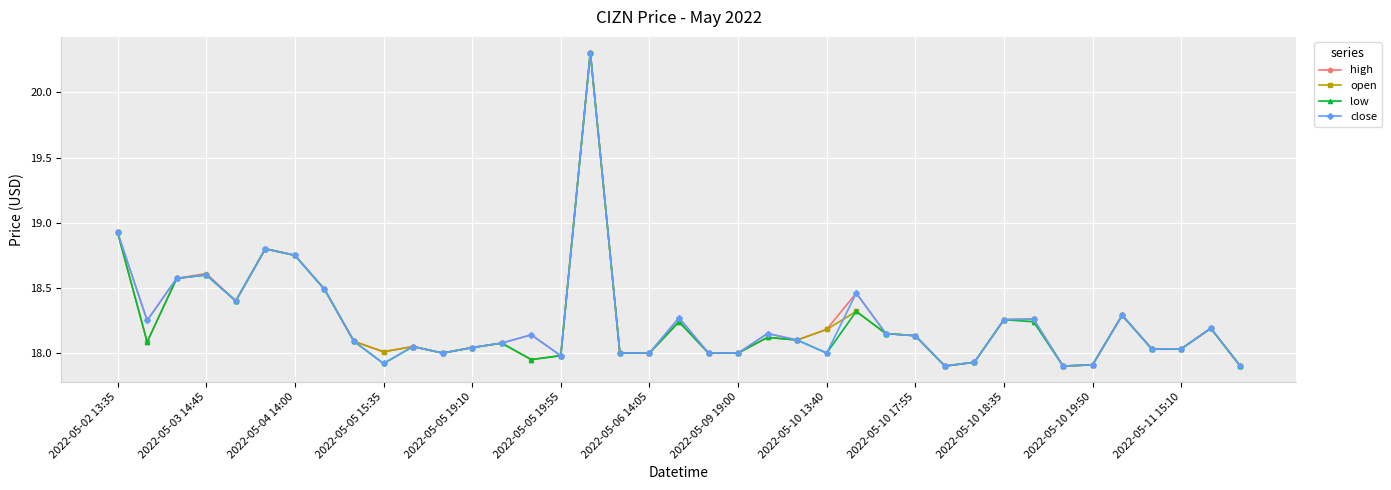

What is the highest value of the low series?

20.3